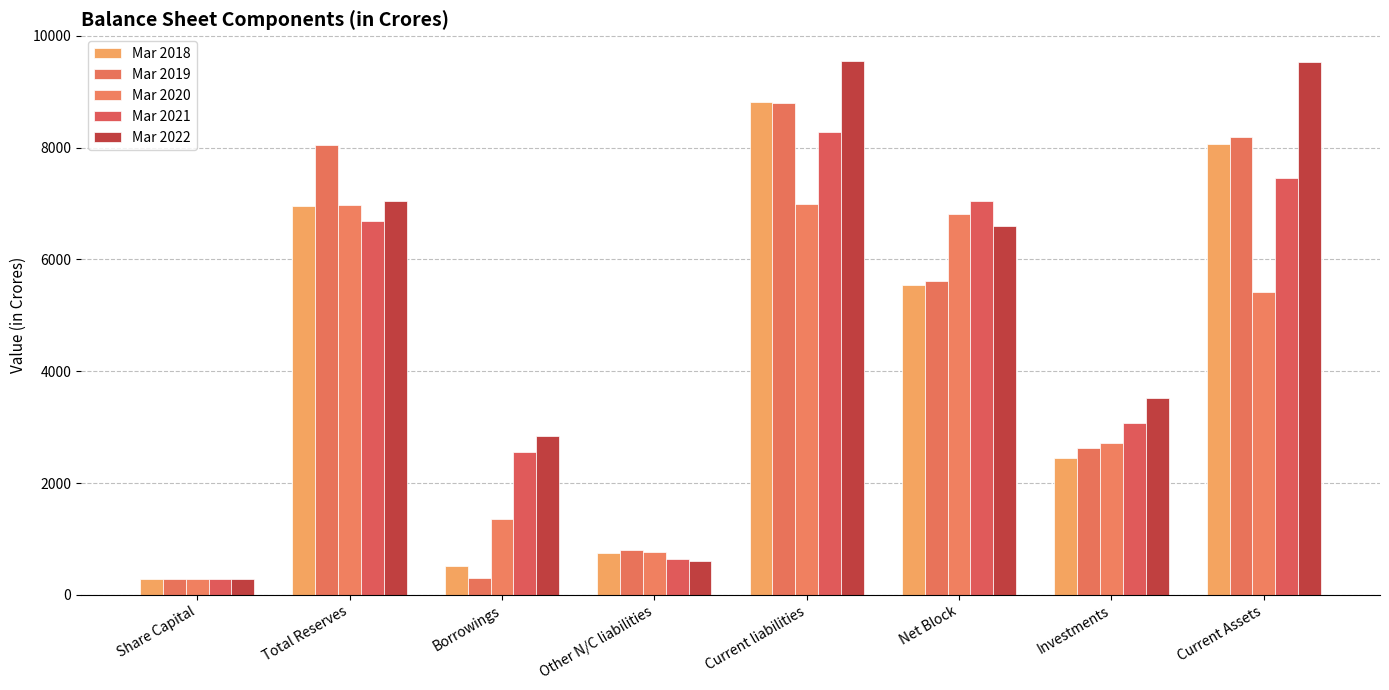

Rank the series by their maximum value, from highest to lowest.

Mar 2022, Mar 2018, Mar 2019, Mar 2021, Mar 2020